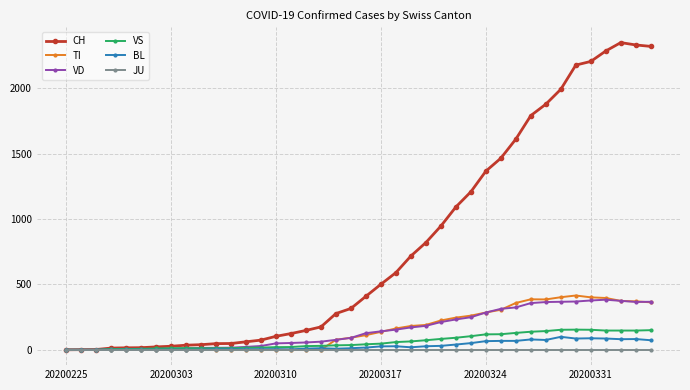

Does the chart have visible grid lines?

Yes